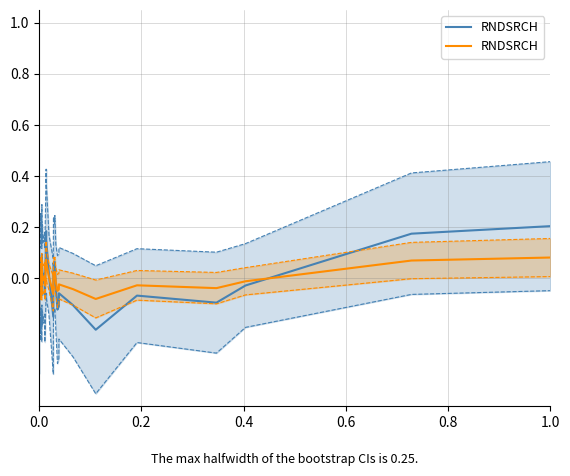

How many data points are above 0?

17